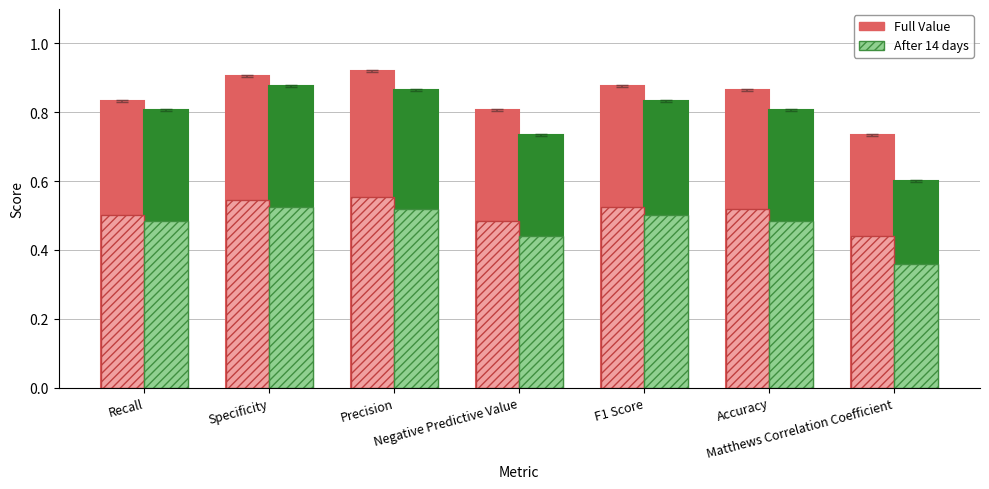

What is the approximate value of After 14 days at F1 Score?

0.8